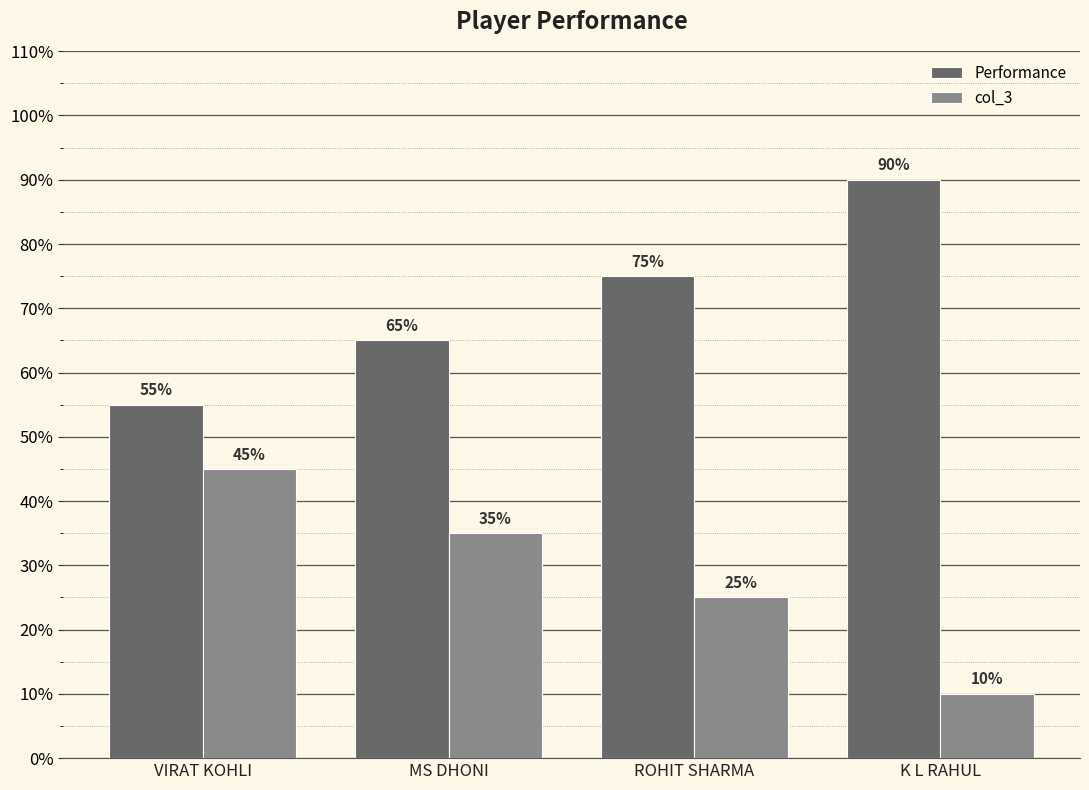

Does the chart contain any negative values?

No